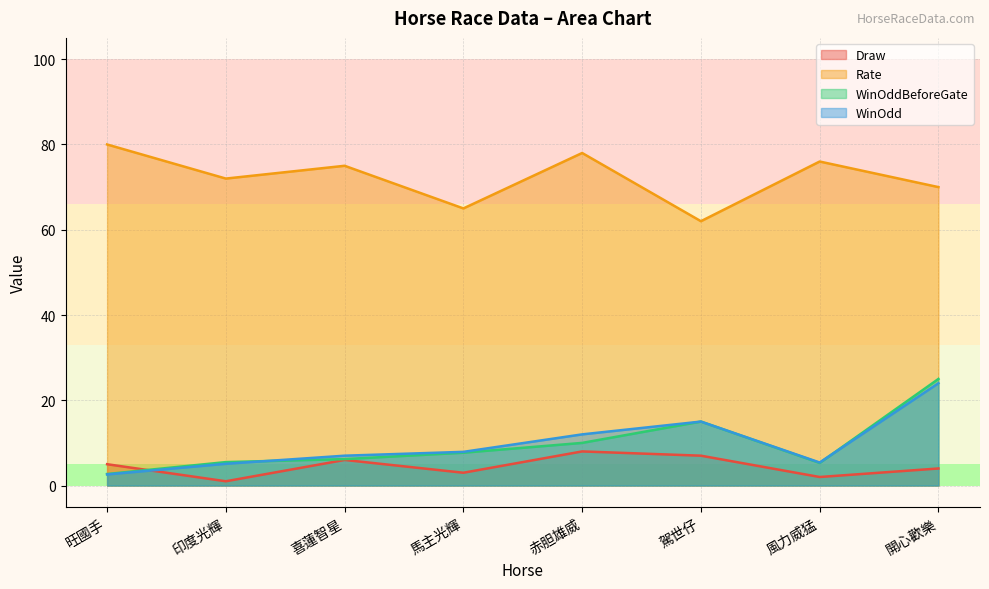

Where is the first local minimum for WinOddBeforeGate?

風力威猛